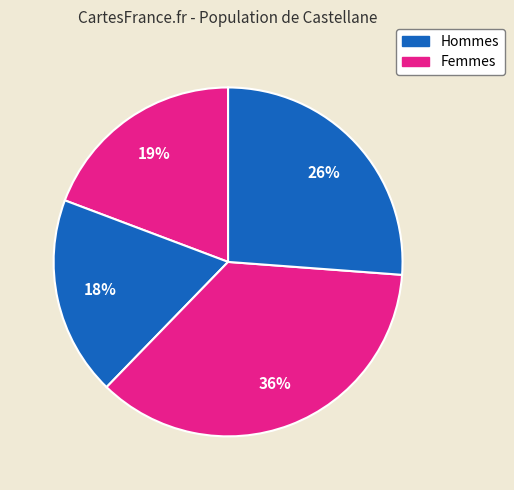

How many segments does this pie chart have?

4